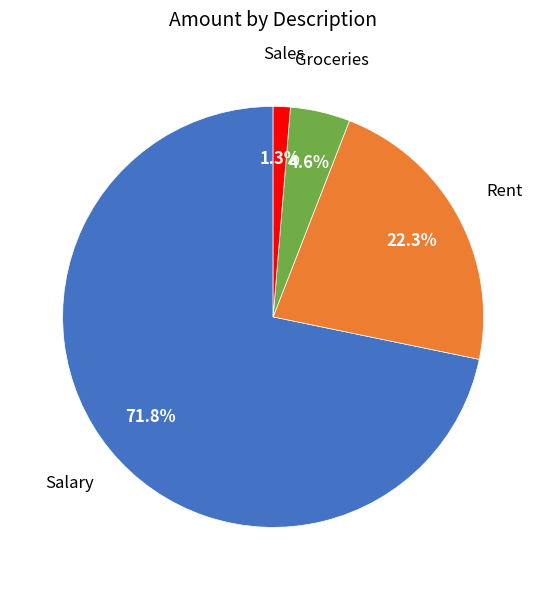

Does any single category account for the majority?

Yes